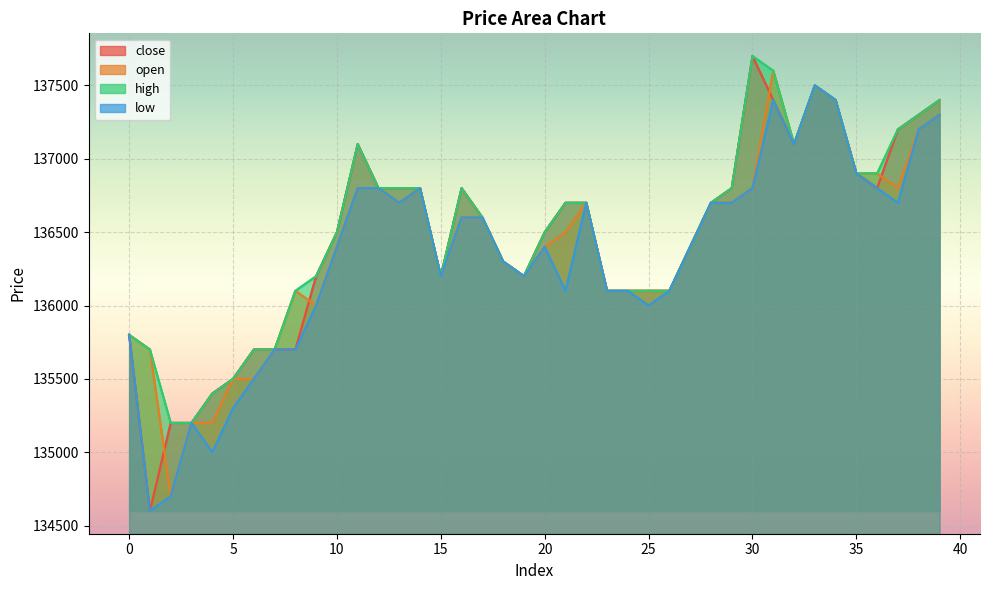

Between 30 and 1, which is larger?

30